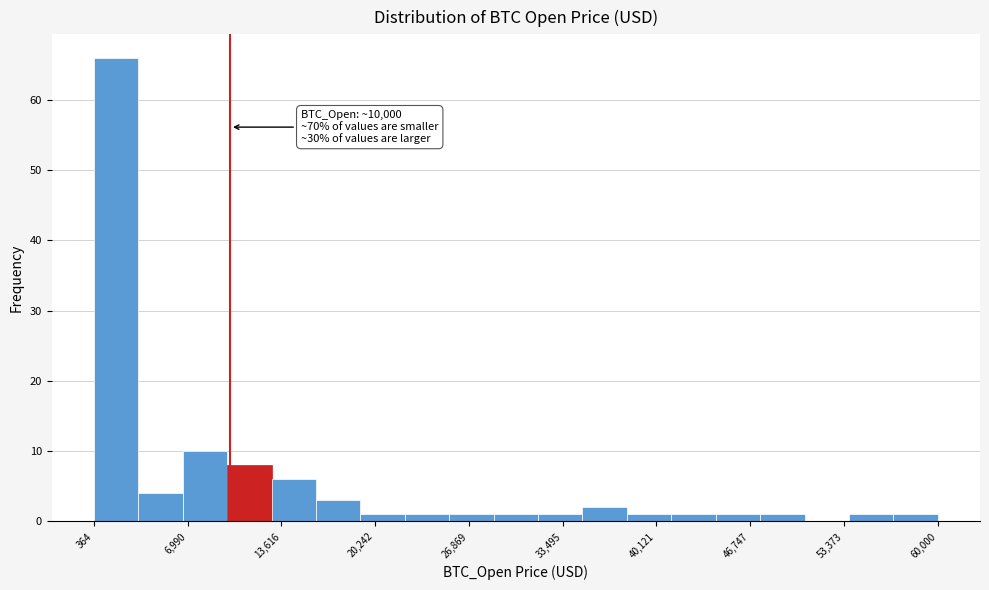

Read against the x-axis, roughly where is the centre of the tallest bar?

2000